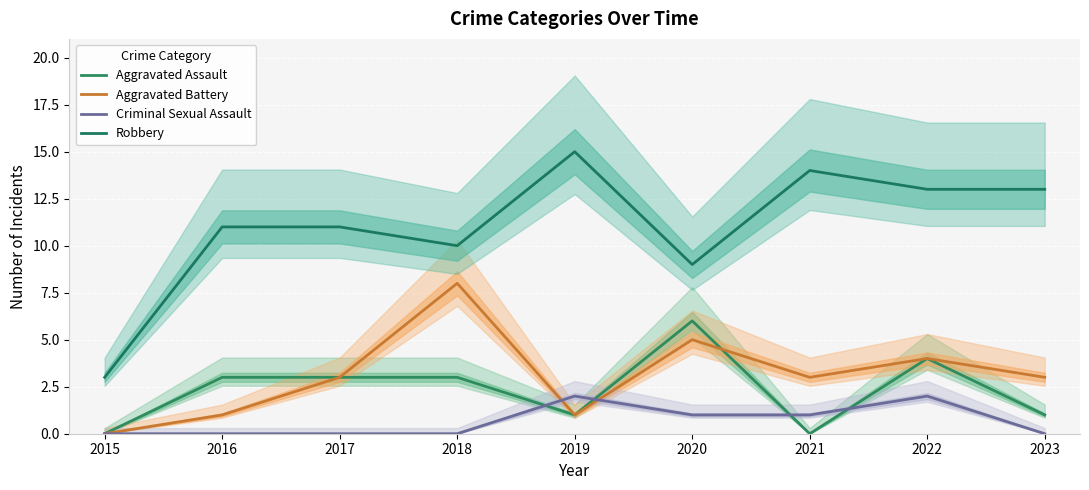

What is the sum of all Aggravated Assault values?

21